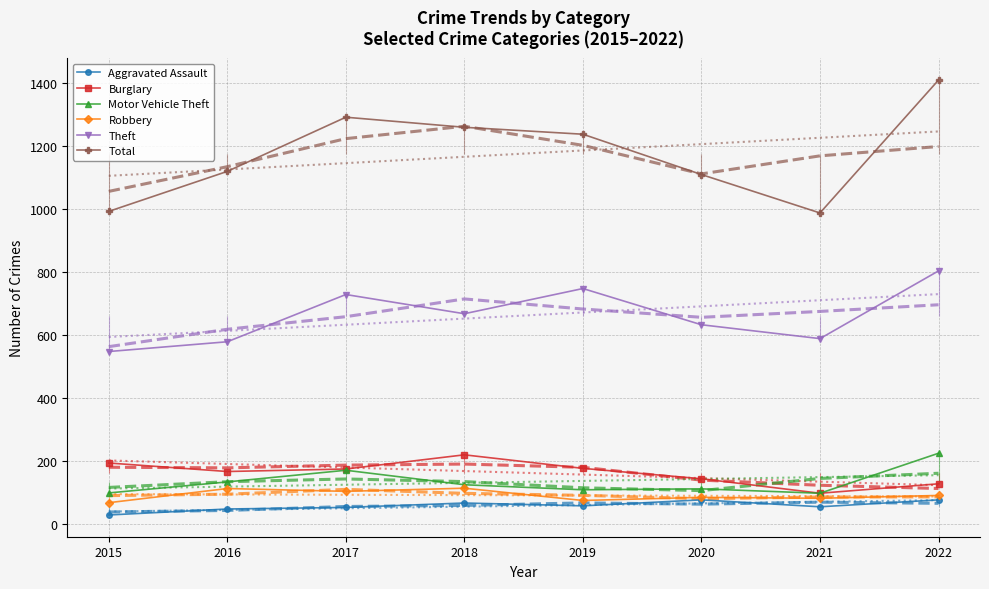

Reading left to right, extract all data points from this chart.

Aggravated Assault: 28	47	52	66	57	76	54	76
Burglary: 193	166	174	219	176	143	97	127
Motor Vehicle Theft: 98	133	170	124	108	111	97	224
Robbery: 67	112	103	113	74	84	81	90
Theft: 547	578	728	667	747	632	588	803
Total: 992	1119	1291	1259	1237	1109	987	1409